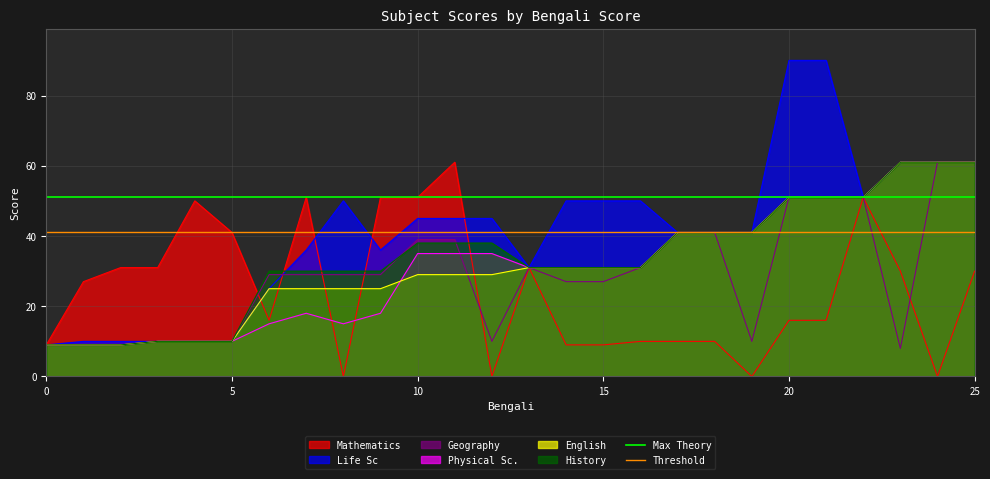

The value of Geography at 0 is 9. True or false?

True